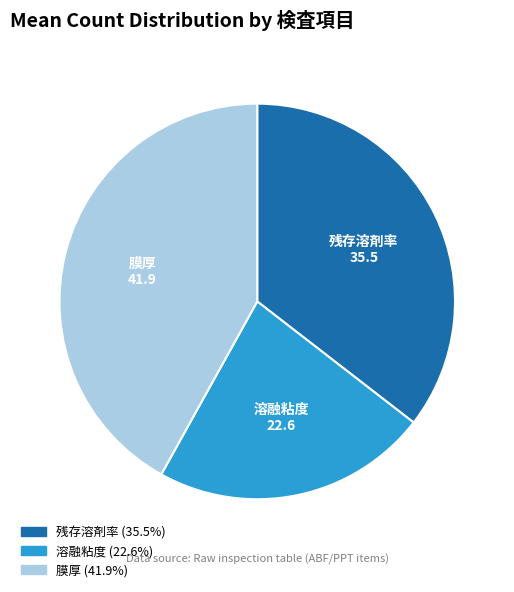

Is the sum of 溶融粘度 and 膜厚 greater than half?

Yes